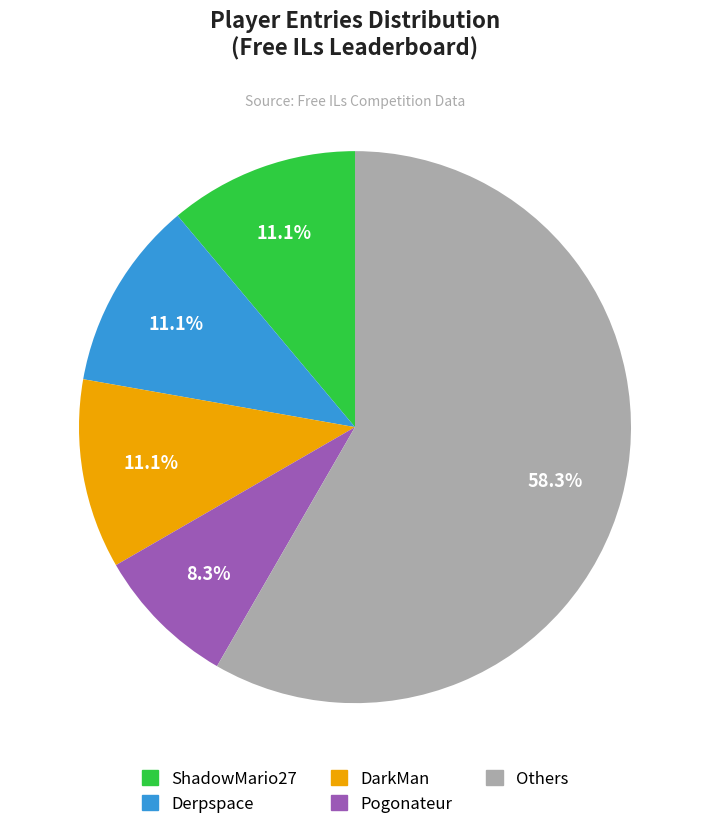

Does any single category account for the majority?

Yes